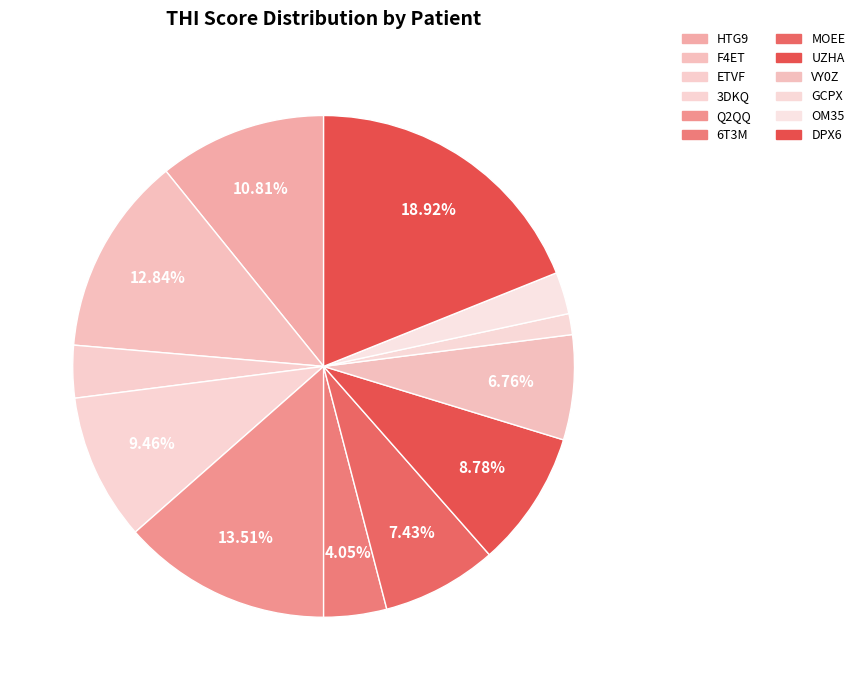

To the nearest percent, what is the combined percentage of ETVF and VY0Z?

10%